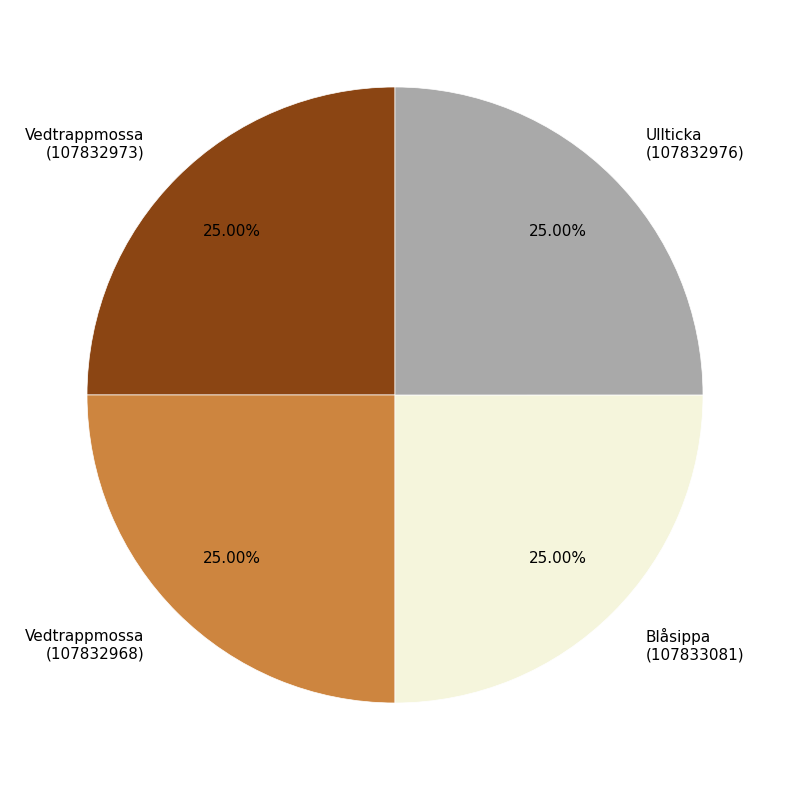

Does any single category account for the majority?

No